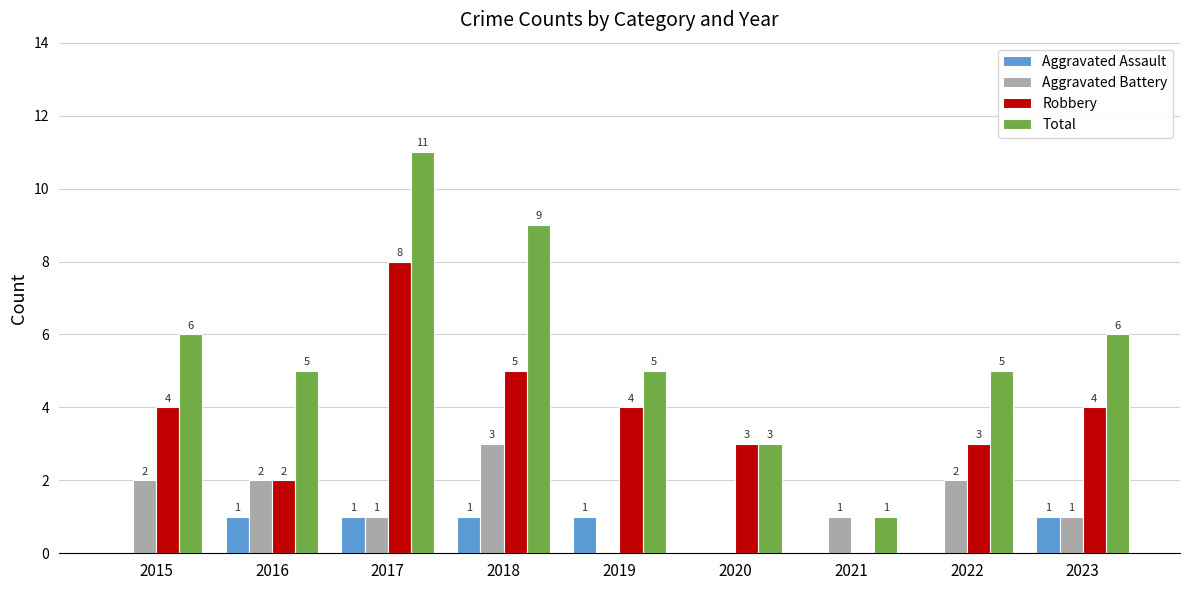

What is the average value of the Aggravated Assault series?

1